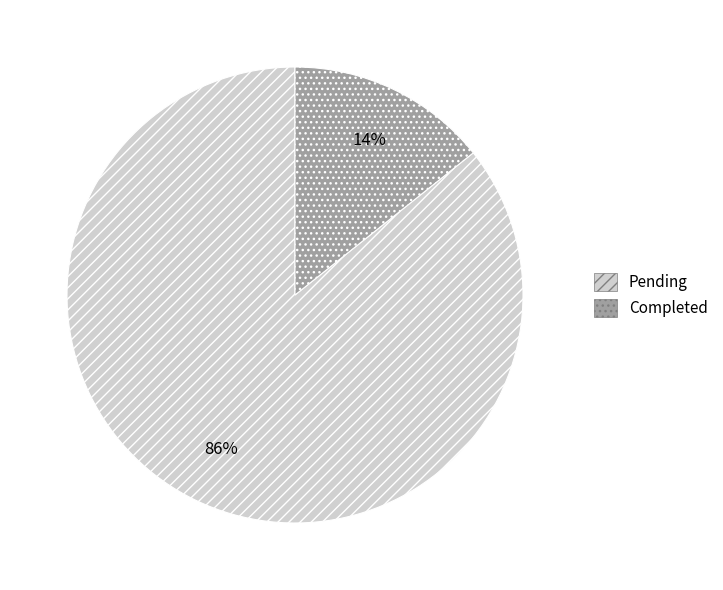

Is Completed the majority of the pie?

No